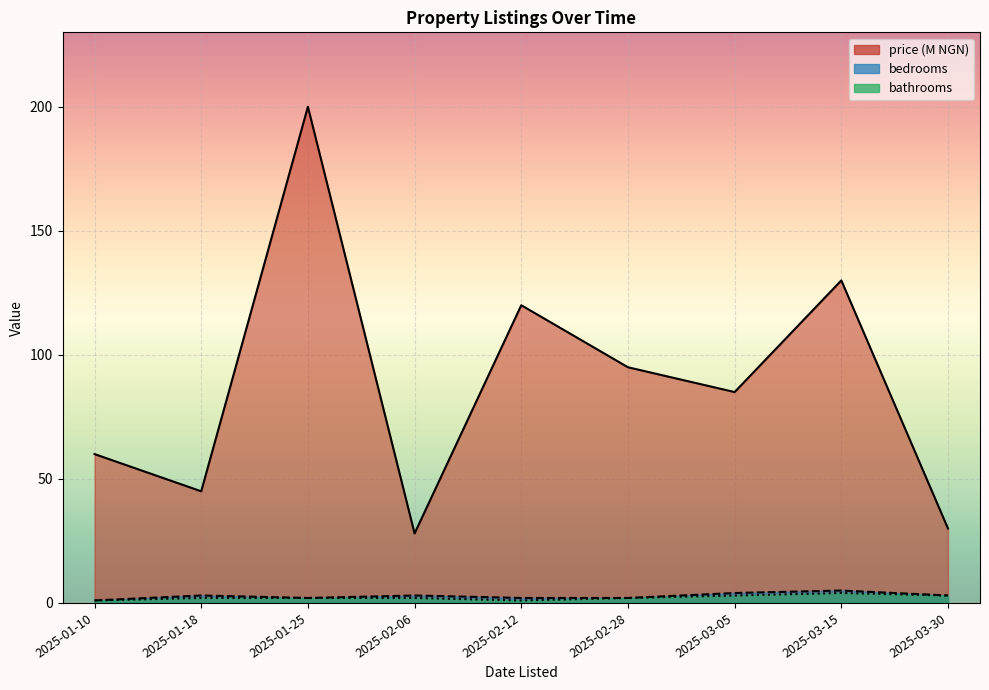

Read the bedrooms value at 2025-01-25.

2